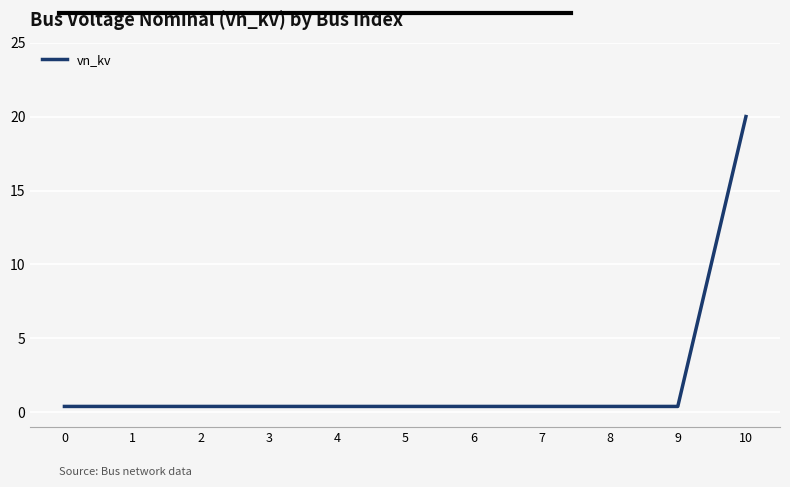

True or false: the data shows 0.4 at 9.

True